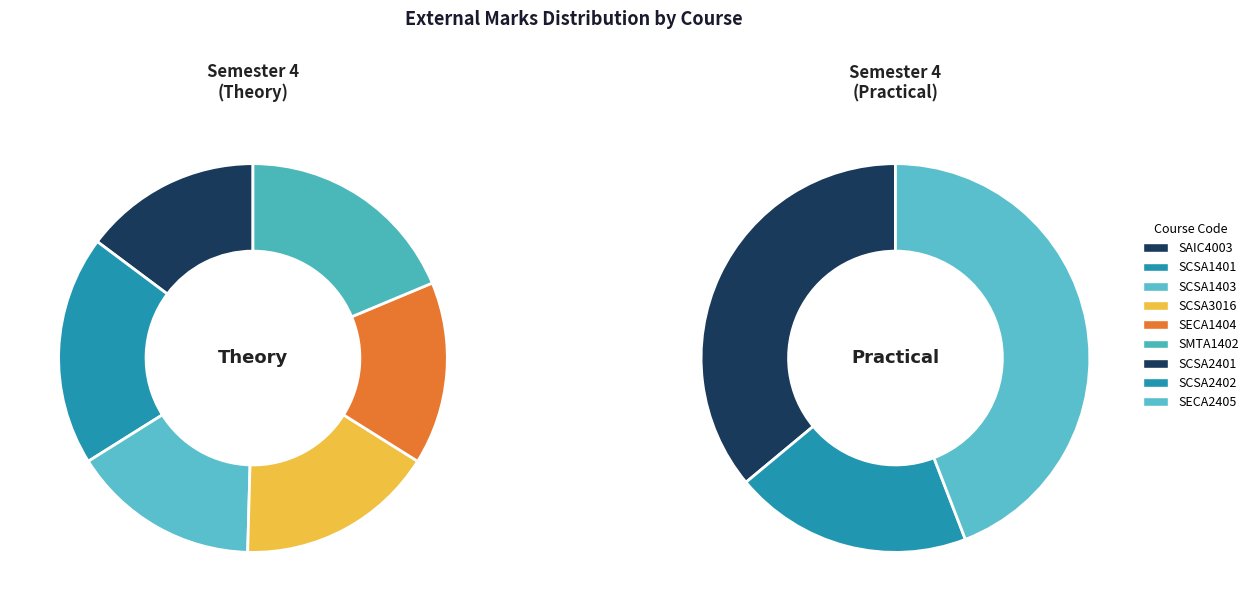

The SMTA1402 slice represents 22% of the pie. True or false?

False